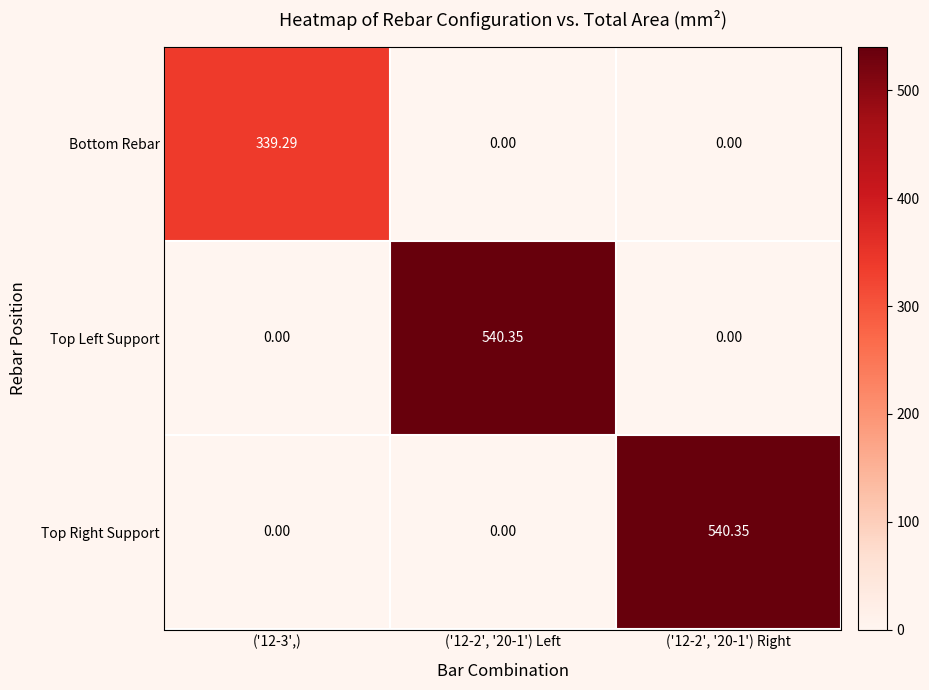

Which series changed the most between ('12-3',) and ('12-2', '20-1') Right?

Top Right Support